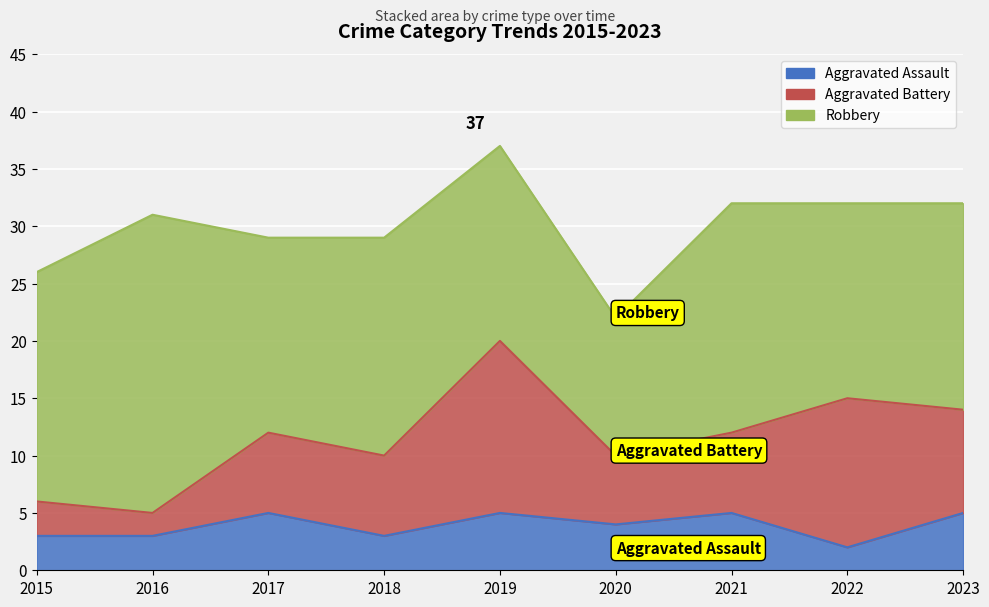

What is the spread (max minus min) of values at 2017?

12